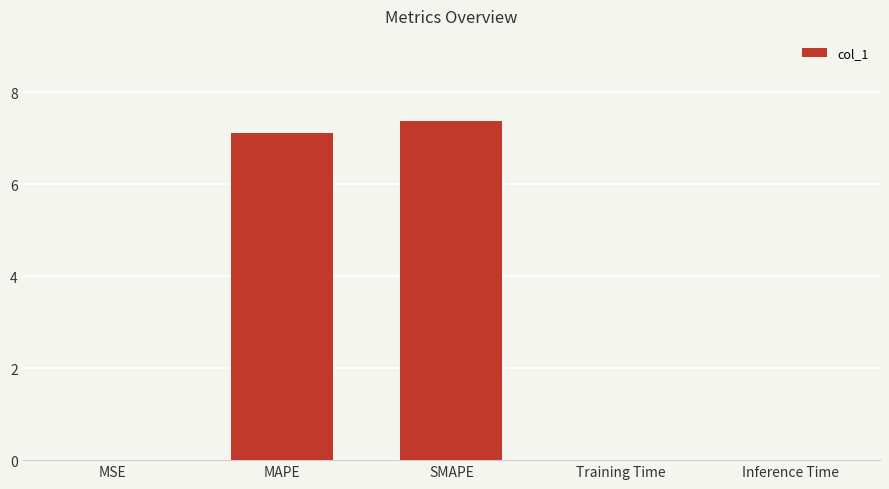

Is it true that the value at SMAPE is 7.4?

True